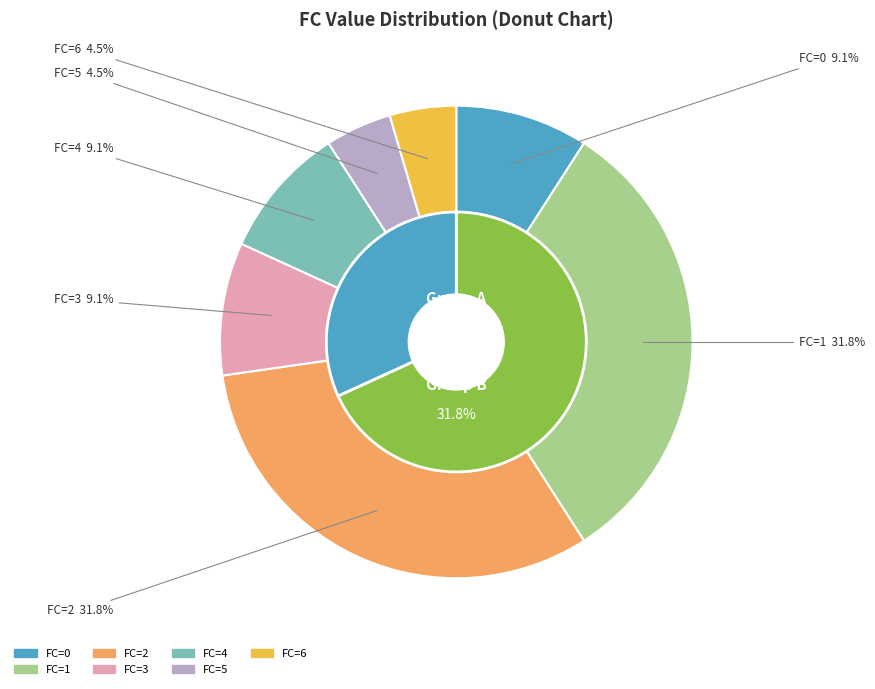

What is the change in value from 2 to 5?

-6